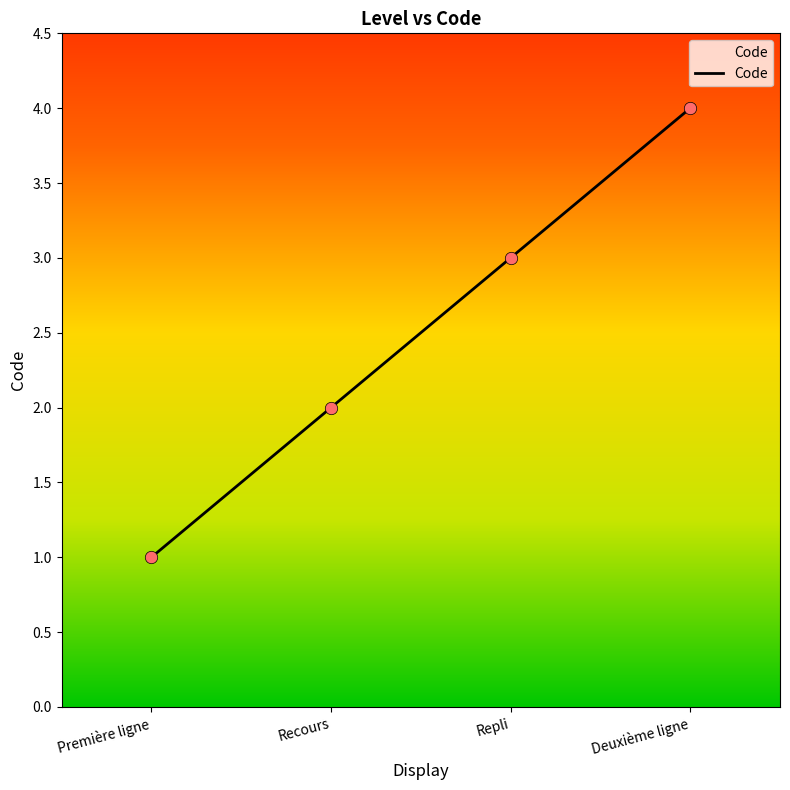

What is the change in value from Première ligne to Recours?

+1